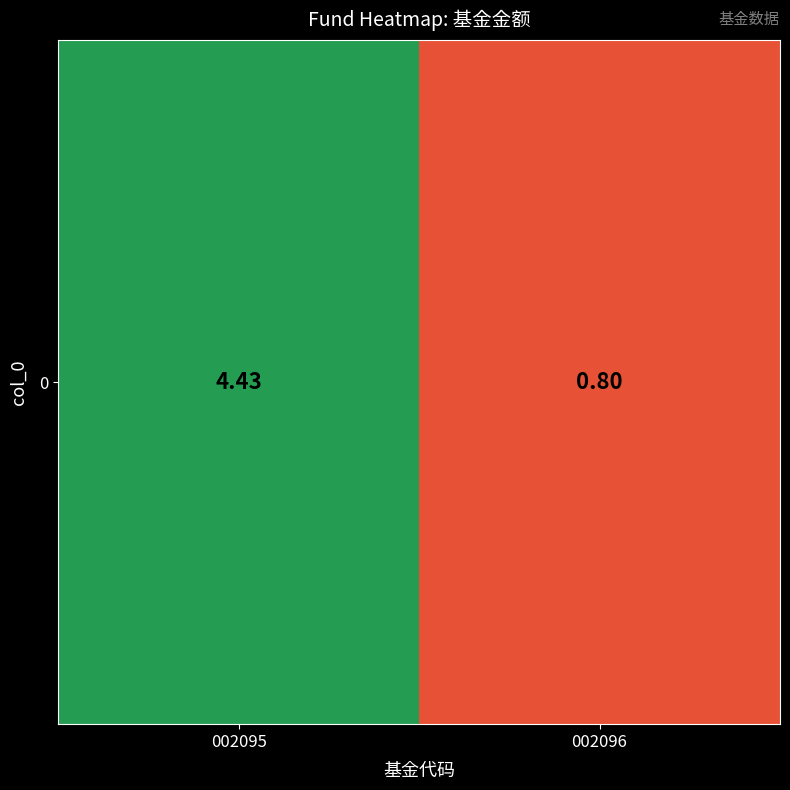

How many values are below 4?

1